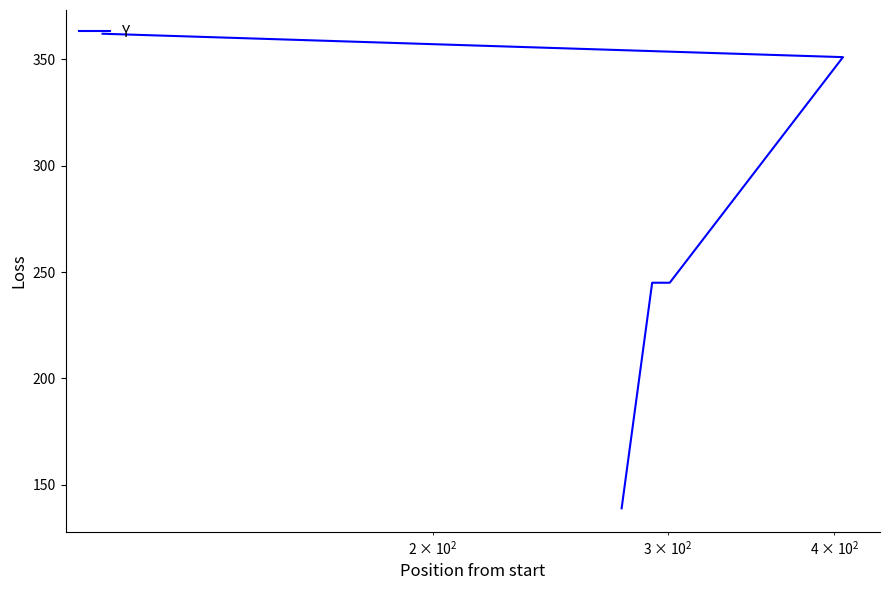

Does the chart have visible grid lines?

No